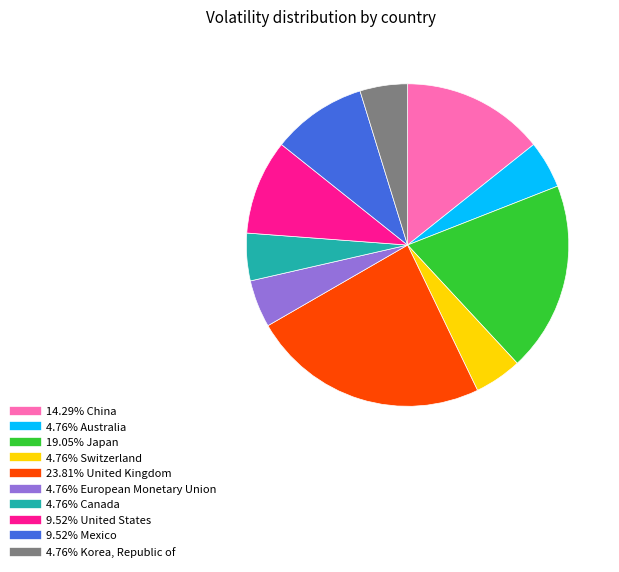

How many segments does this pie chart have?

10